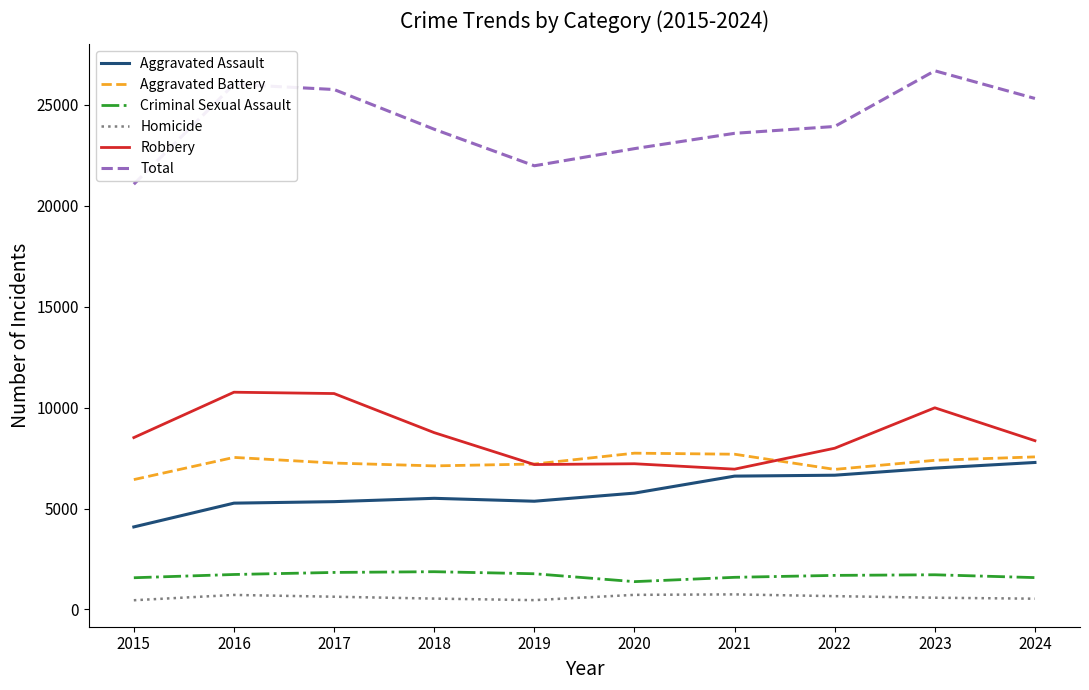

What is the difference between the second highest and second lowest values in the Criminal Sexual Assault series?

263